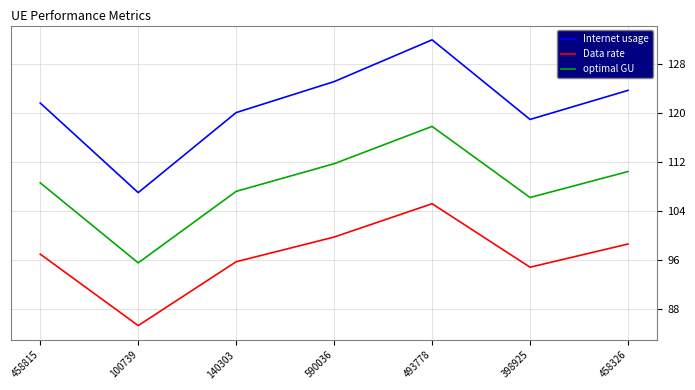

Rank the series by their maximum value, from highest to lowest.

Internet usage, optimal GU, Data rate